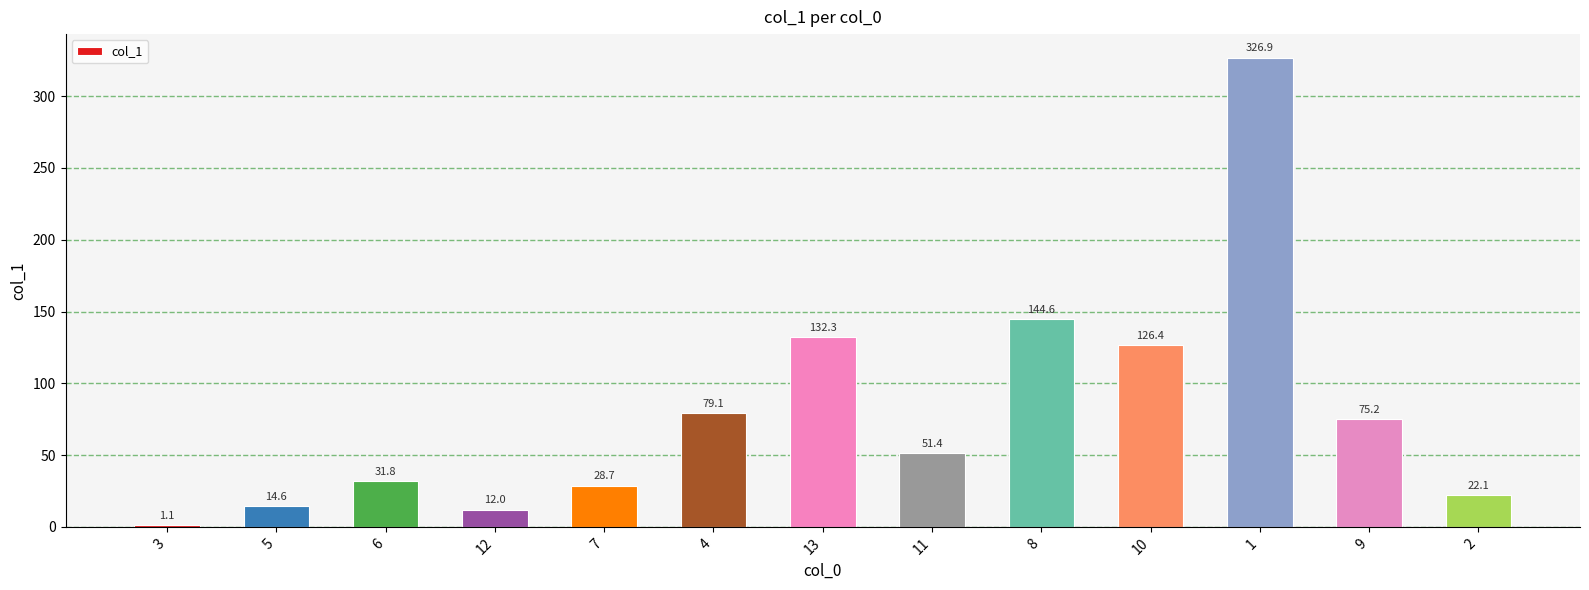

What is the sum of all values?

1046.2